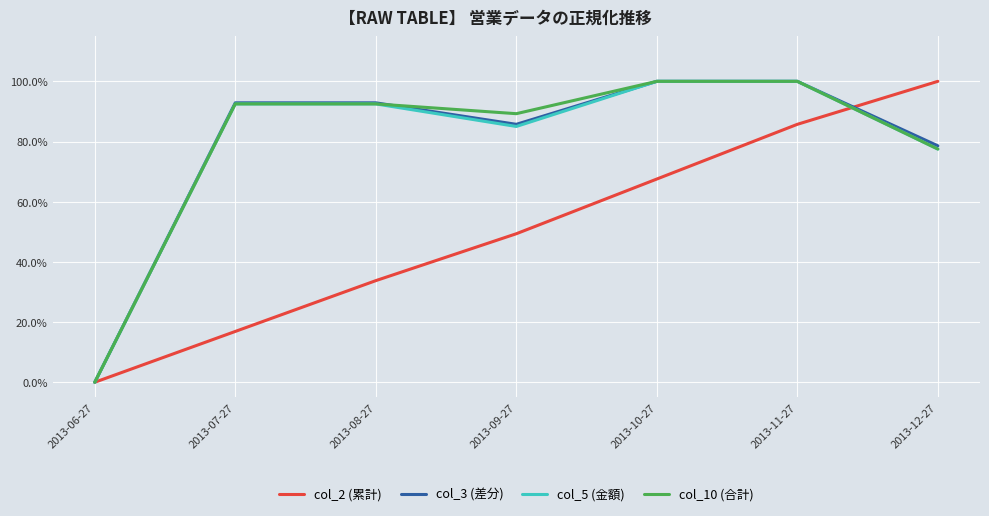

Reading right to left, what are all the values shown in this chart?

col_2 (累計): 2013-12-27=1.0	2013-11-27=0.9	2013-10-27=0.7	2013-09-27=0.5	2013-08-27=0.3	2013-07-27=0.2	2013-06-27=0.0
col_3 (差分): 2013-12-27=0.8	2013-11-27=1.0	2013-10-27=1.0	2013-09-27=0.9	2013-08-27=0.9	2013-07-27=0.9	2013-06-27=0.0
col_5 (金額): 2013-12-27=0.8	2013-11-27=1.0	2013-10-27=1.0	2013-09-27=0.8	2013-08-27=0.9	2013-07-27=0.9	2013-06-27=0.0
col_10 (合計): 2013-12-27=0.8	2013-11-27=1.0	2013-10-27=1.0	2013-09-27=0.9	2013-08-27=0.9	2013-07-27=0.9	2013-06-27=0.0